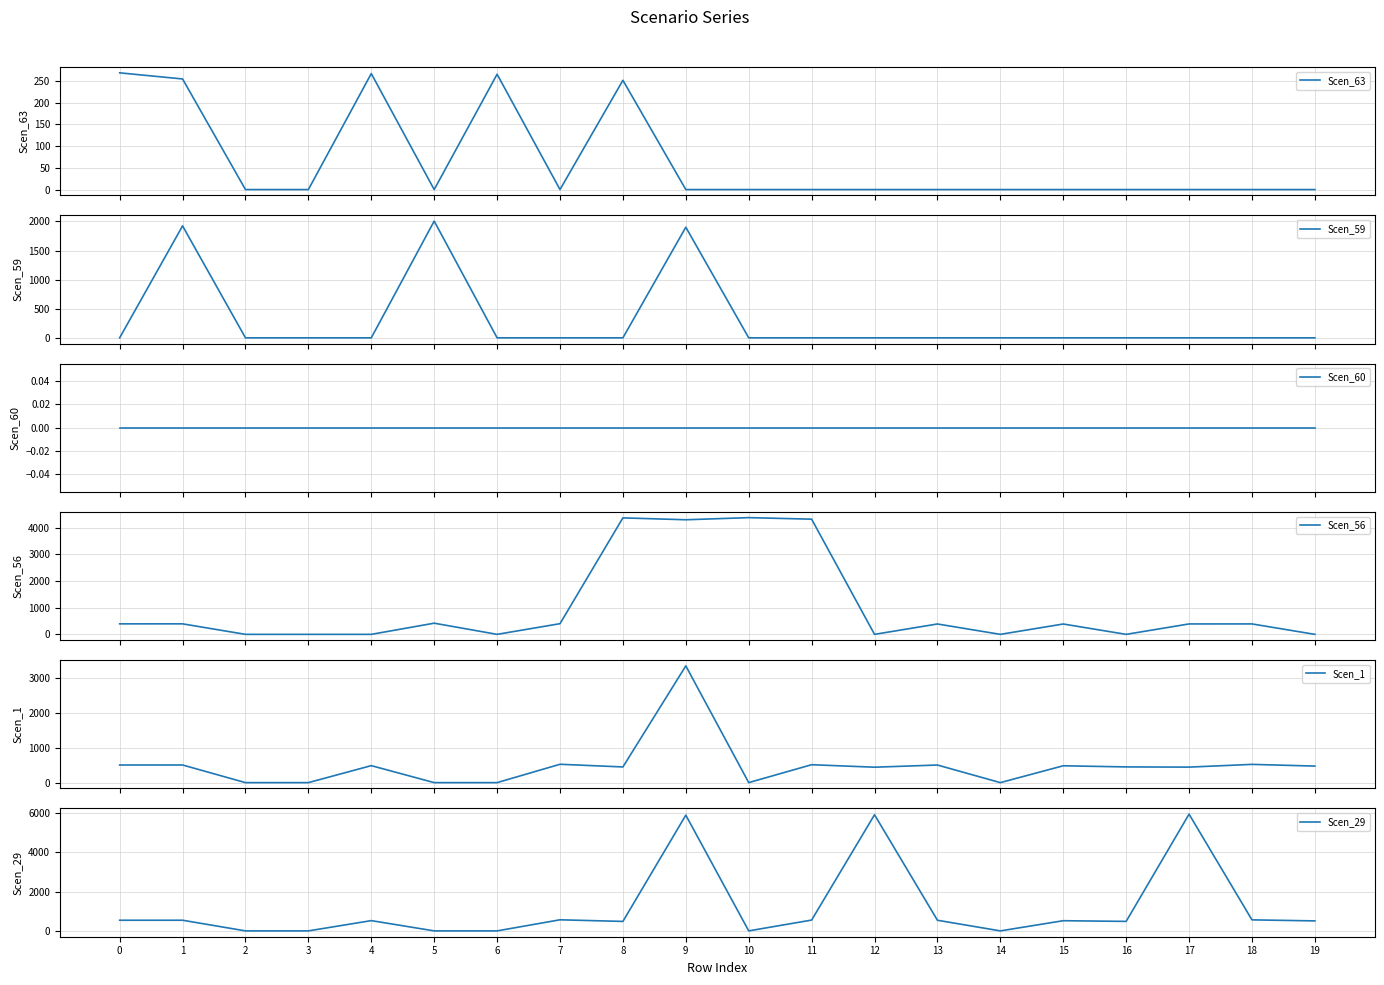

True or false: Scen_29 and Scen_60 cross at least once.

False